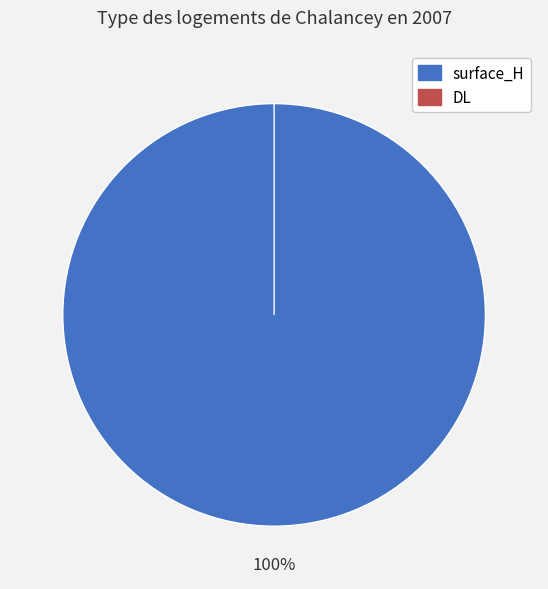

Is it true that surface_H is 86% of the pie?

False